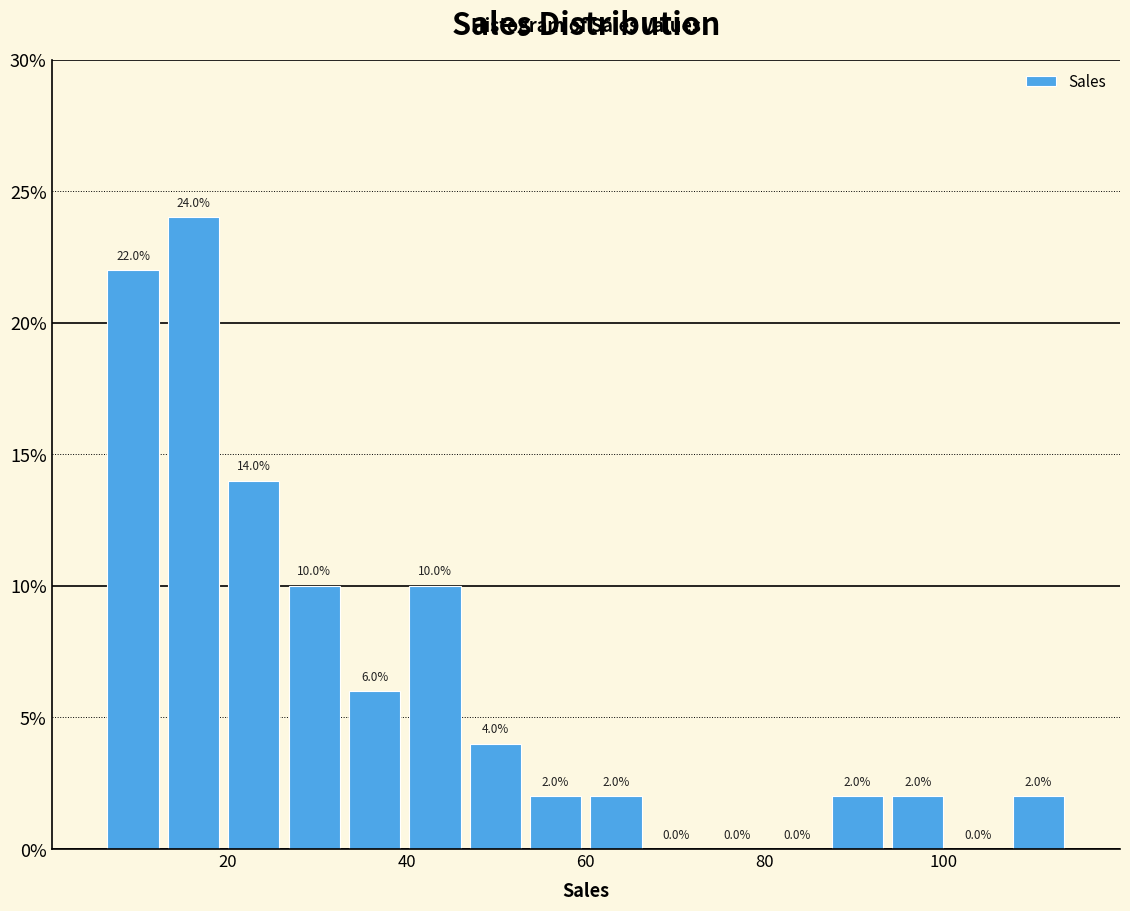

Around what value on the x-axis is the tallest bar? Give the approximate position of its centre, as read against the axis.

16